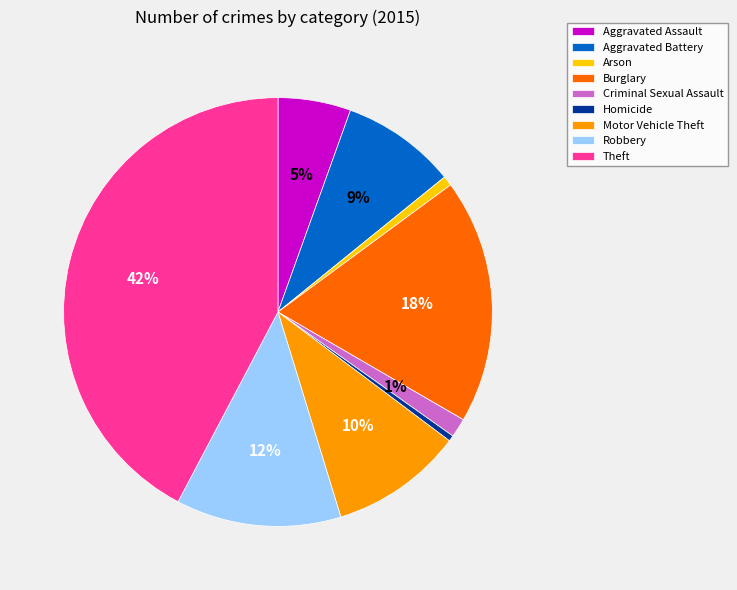

To the nearest percent, what is the combined percentage of Theft and Homicide?

43%